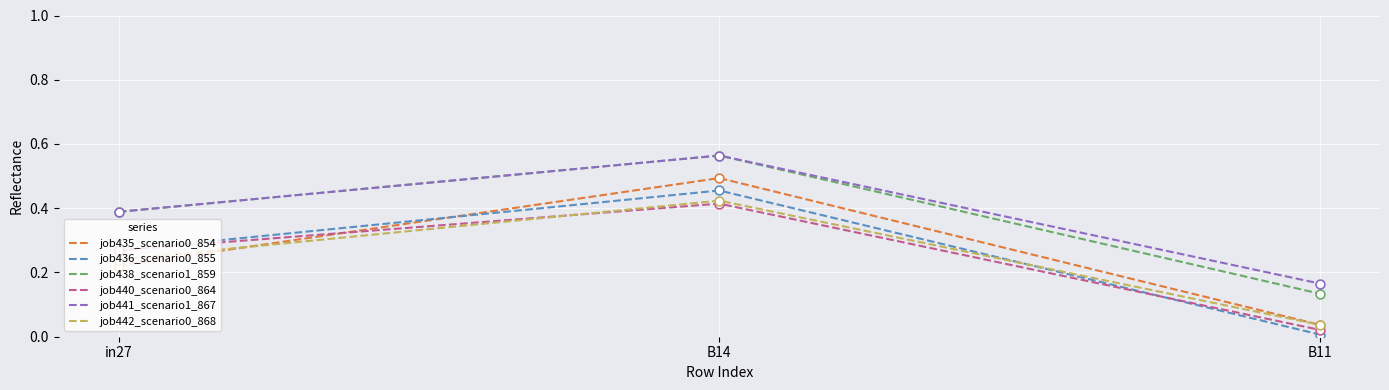

Which series has the largest total across all categories?

job441_scenario1_867